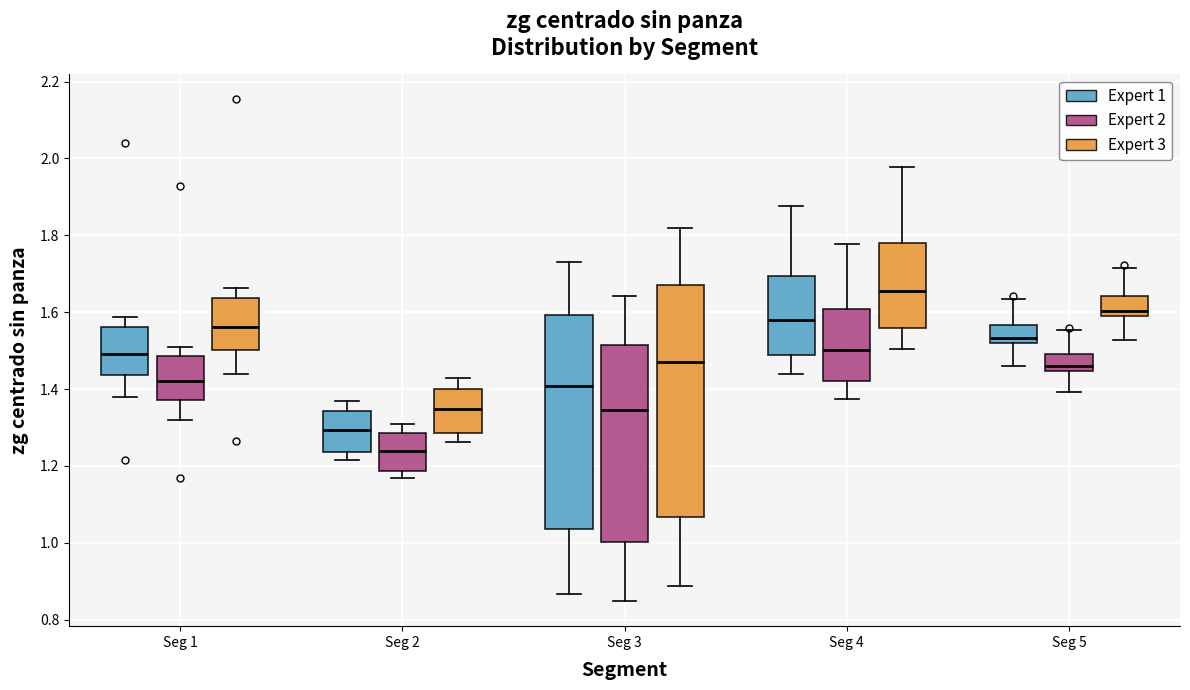

Which box has the highest median line?

Seg 4 (Expert 3)